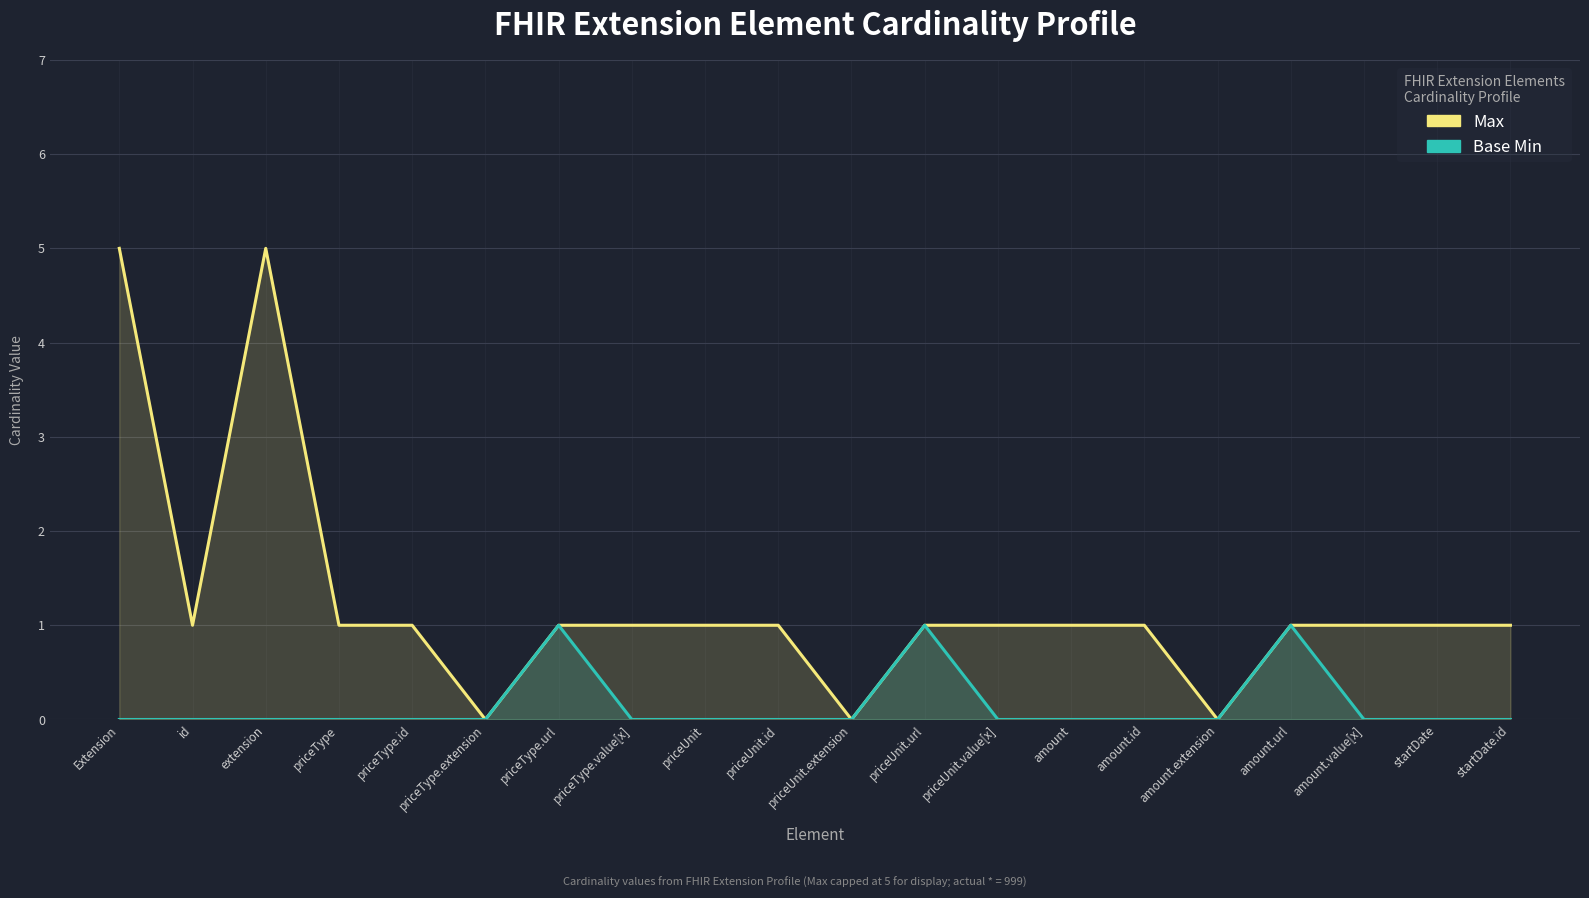

What is the label of the 2nd point from the left?

id